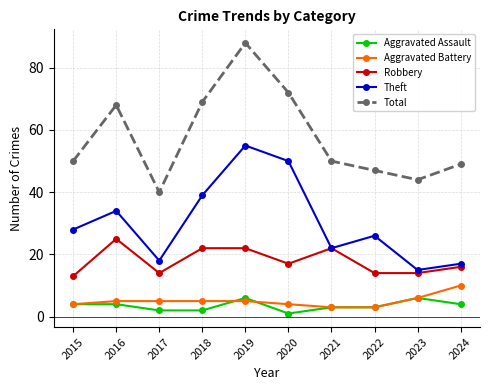

What is the sum of the Aggravated Assault values at 2021 and 2022?

6